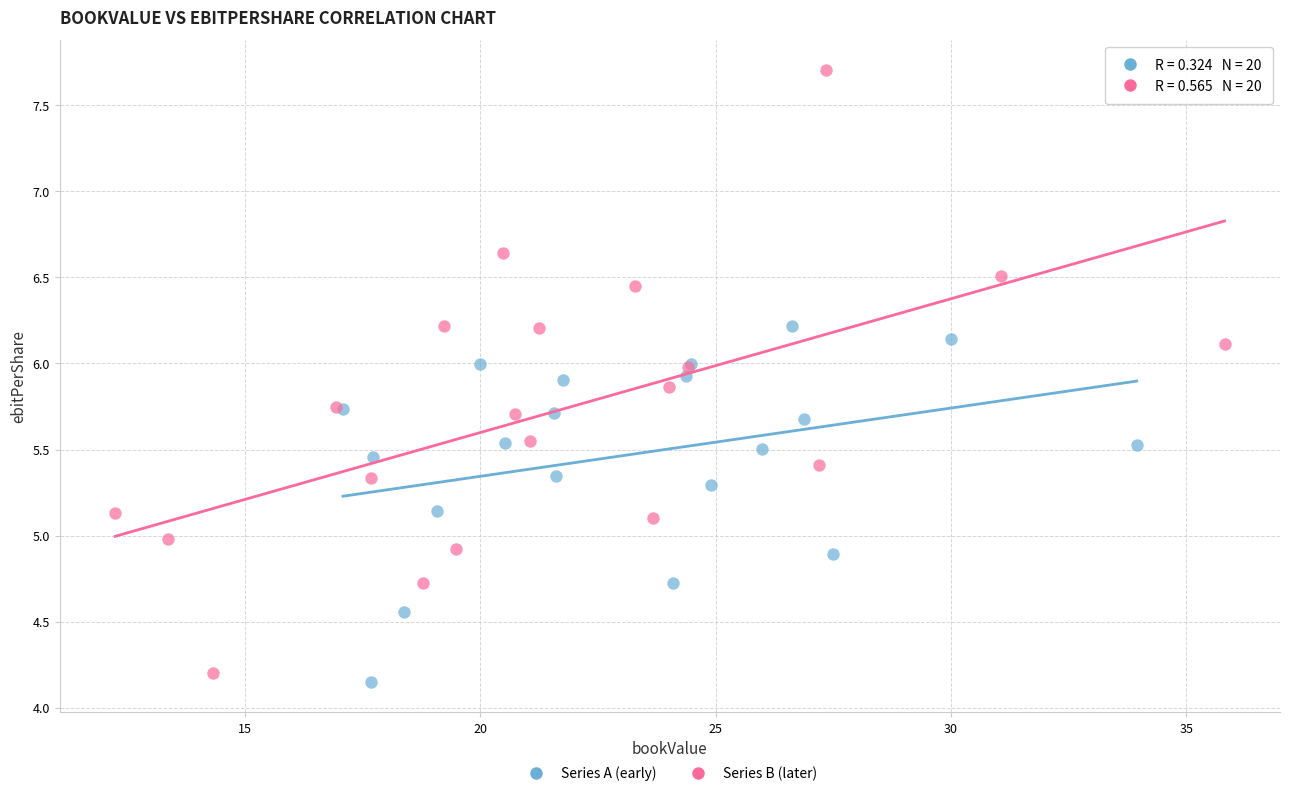

Which series contains the highest Y value?

Series B (later)